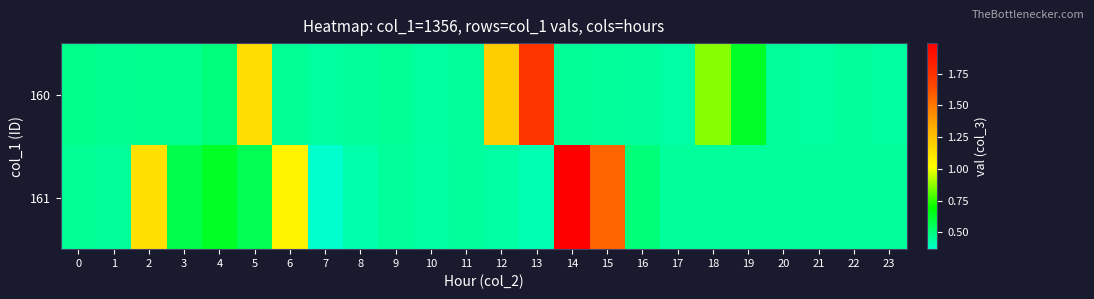

Which has a higher value, 10 or 17?

10